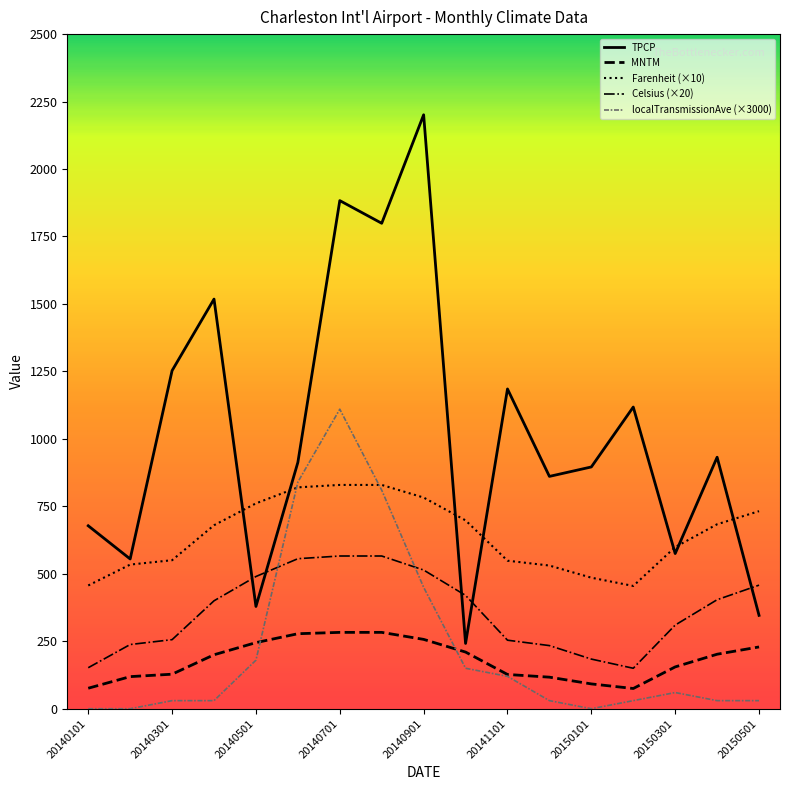

True or false: TPCP and Celsius (×20) intersect in this chart.

True